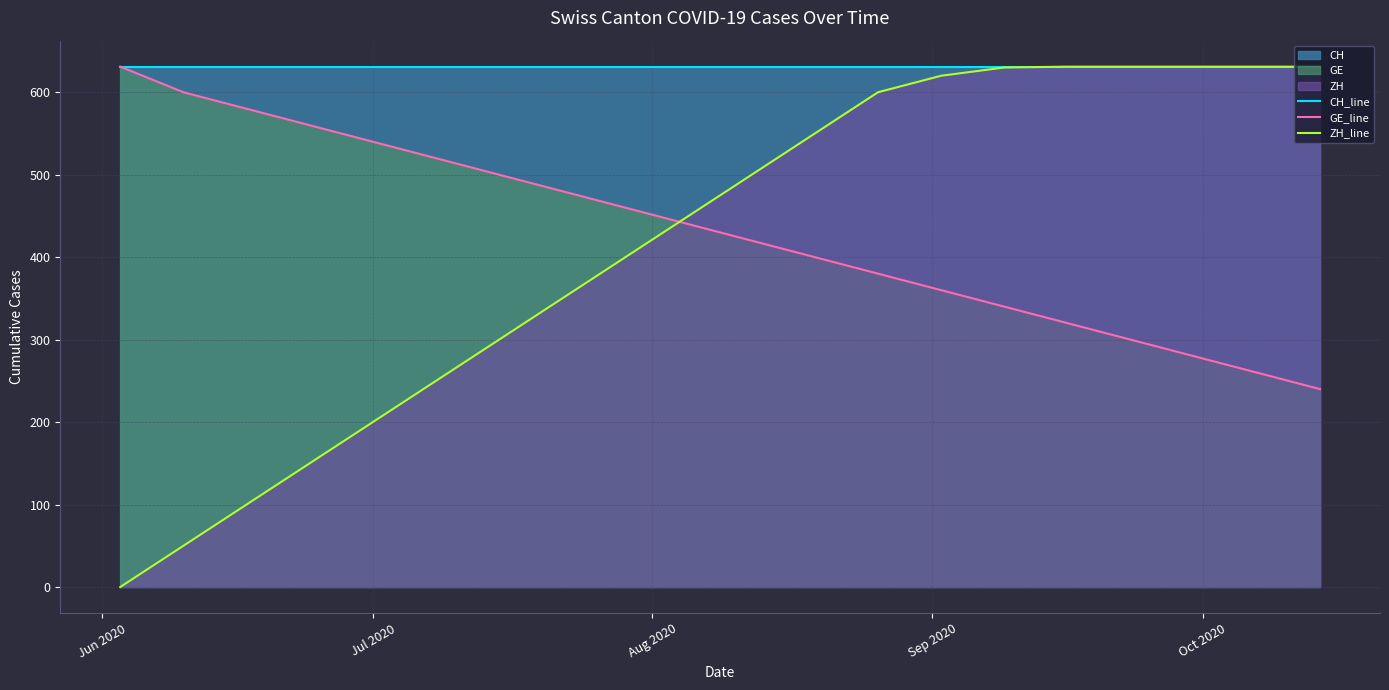

How many lines are shown in the chart?

3